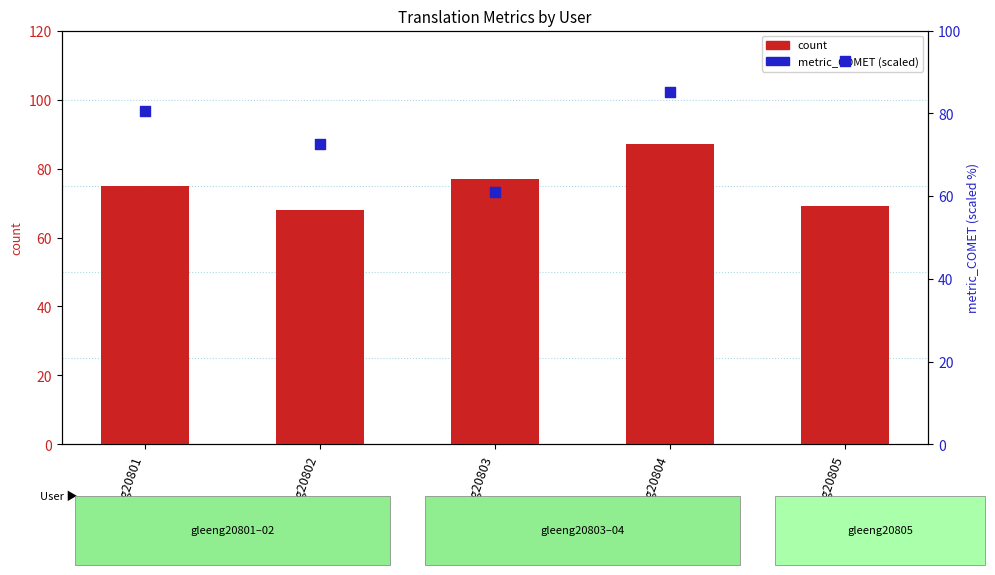

Which series has the largest total across all categories?

metric_COMET (scaled)